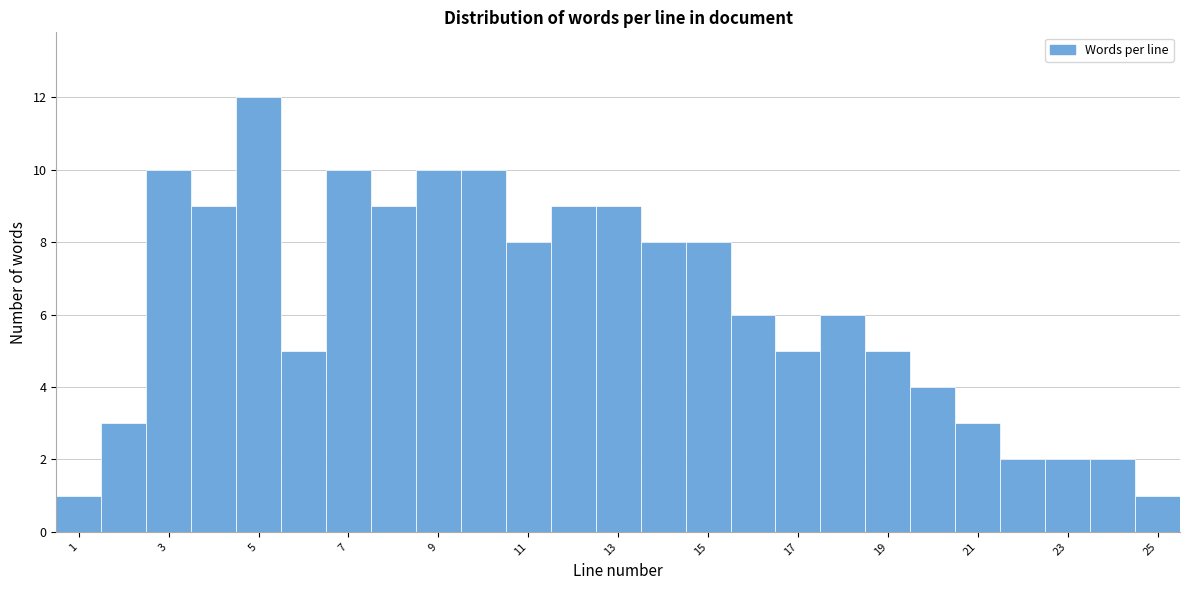

How tall is the bar that spans 0.5 to 1.5 on the x-axis? Neither the bar edges nor the heights are printed on the chart, so give them approximately, as read against the axes.

1